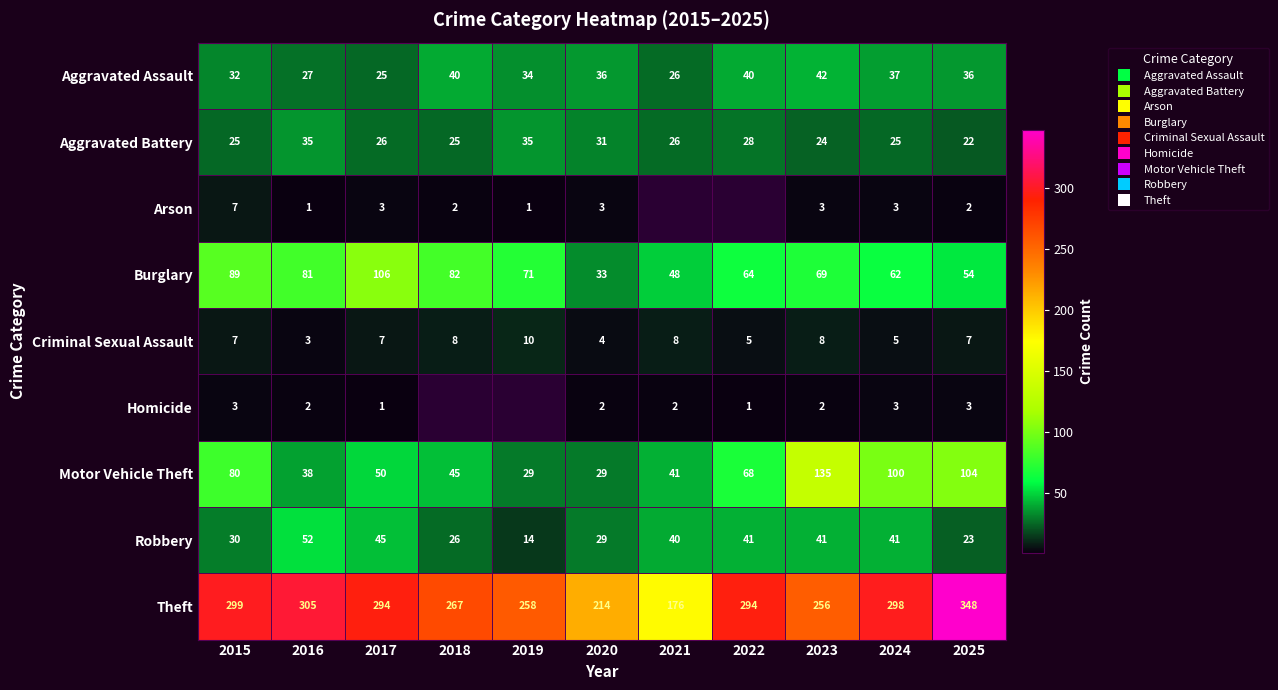

What is the spread (max minus min) of values at 2015?

296.0